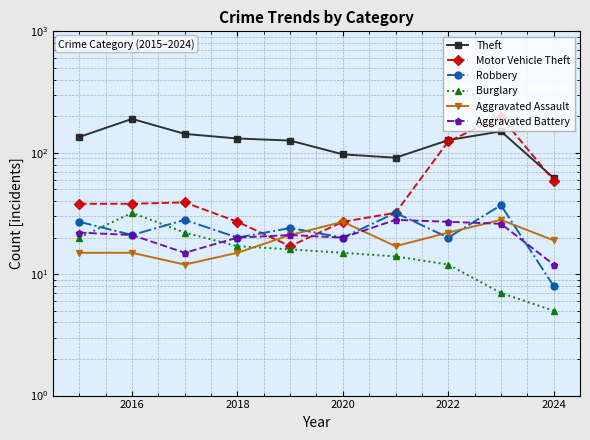

Which series has the largest range (max minus min)?

Motor Vehicle Theft